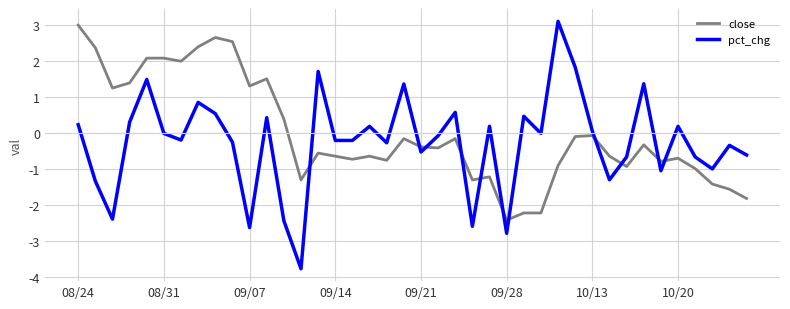

True or false: pct_chg and close cross at least once.

True